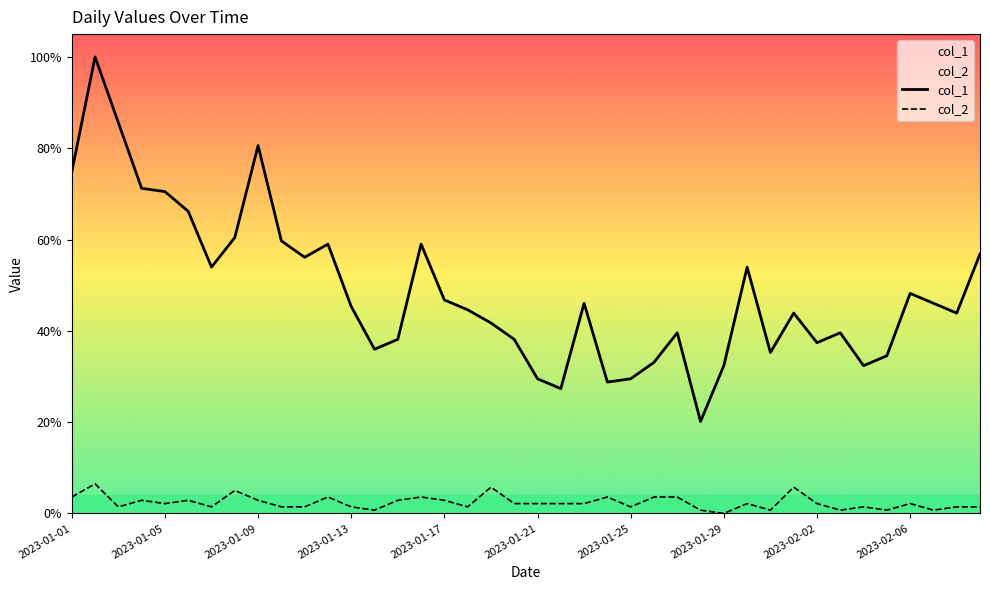

What is the difference between the second highest and minimum values in the col_2 series?

8